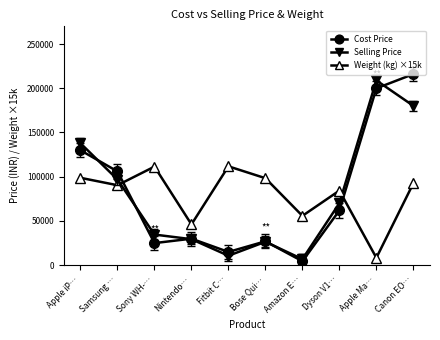

True or false: Weight (kg) ×15k has a value of 163648.0 at Bose Qui….

False